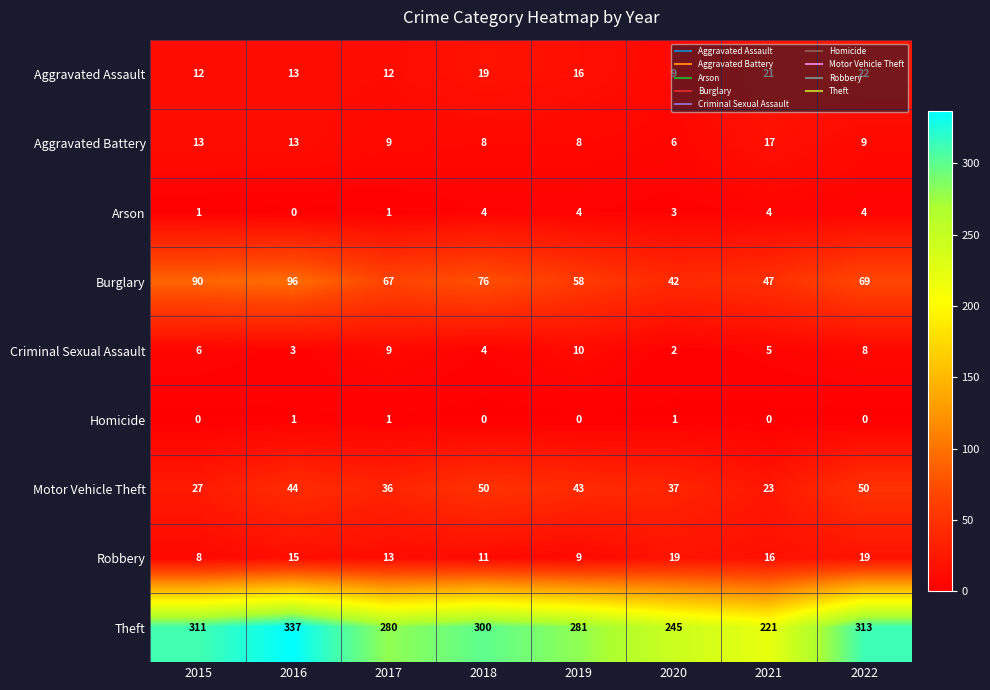

Is it true that Aggravated Assault equals 13 at 2016?

True